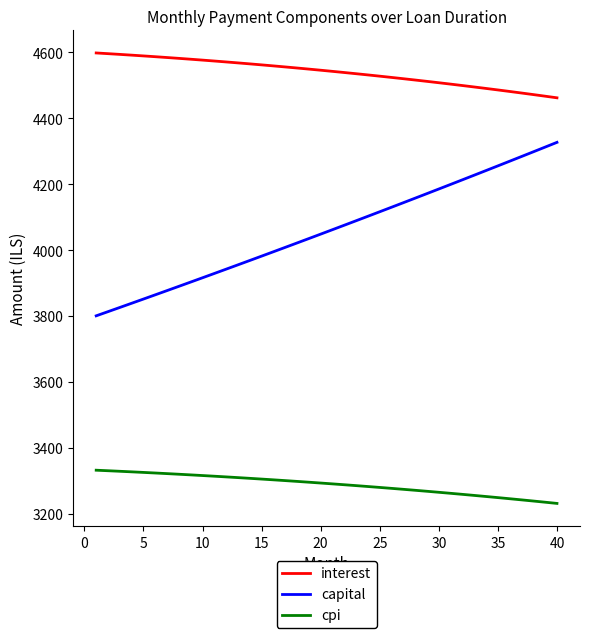

True or false: cpi and capital intersect in this chart.

False